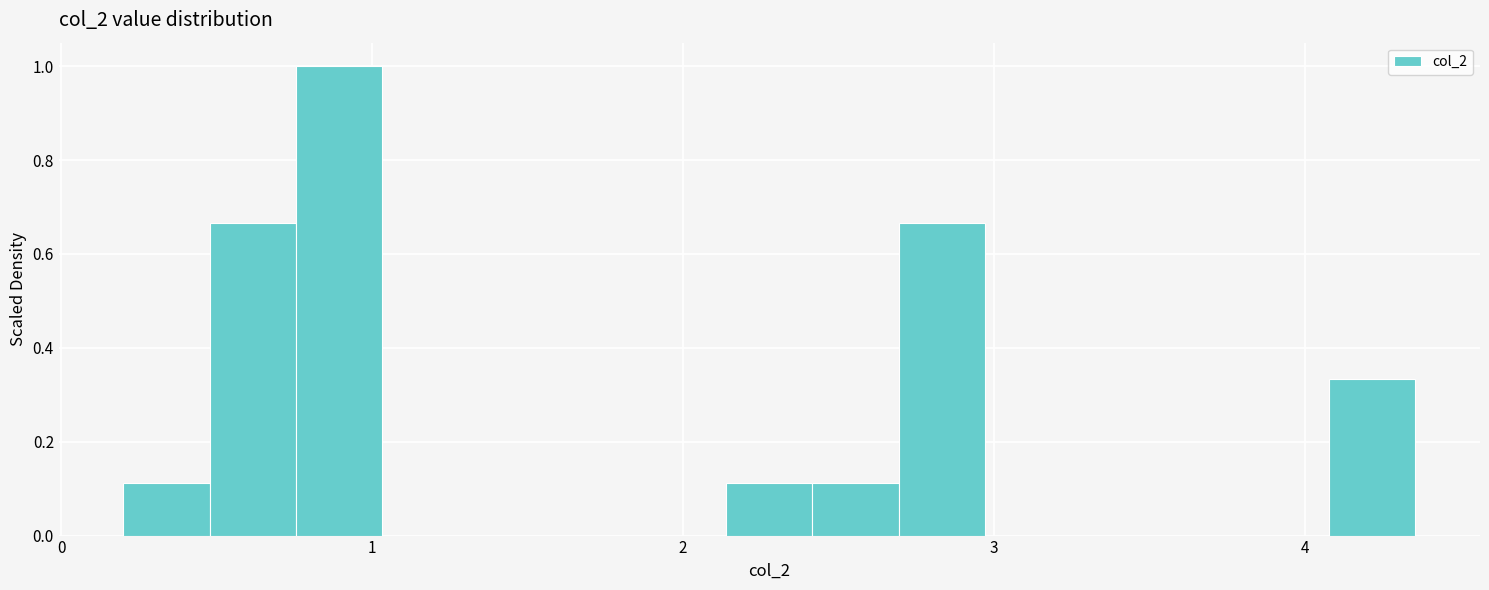

Around what value on the x-axis is the tallest bar? Give the approximate position of its centre, as read against the axis.

0.9